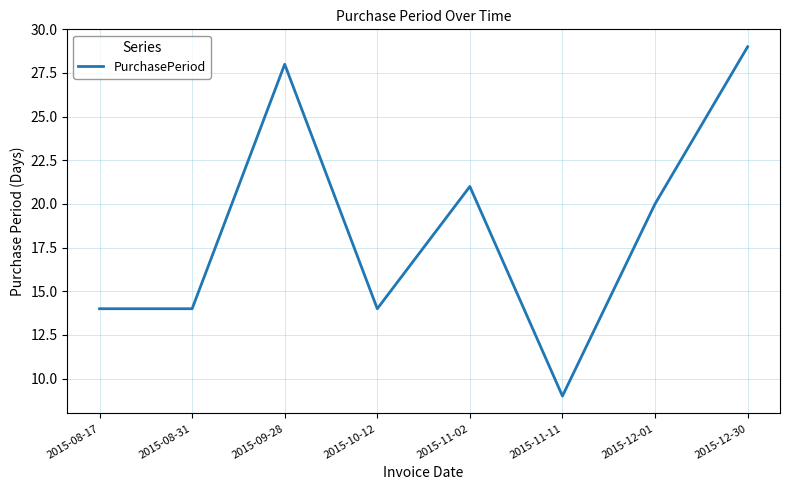

What is the ratio of the value at 2015-08-17 to the value at 2015-11-11?

1.6